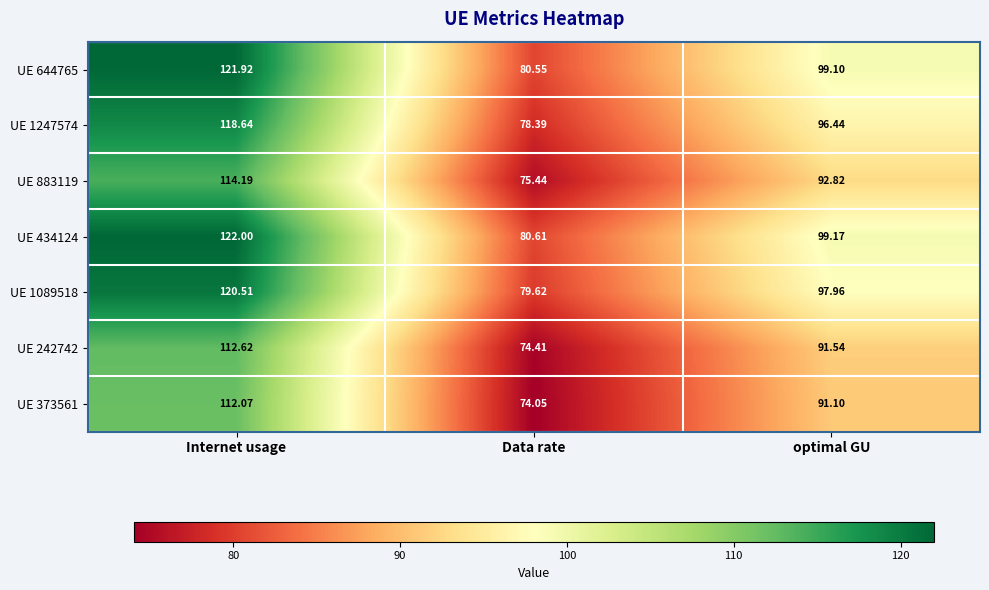

Which category has the lowest value in the UE 1247574 series?

Data rate